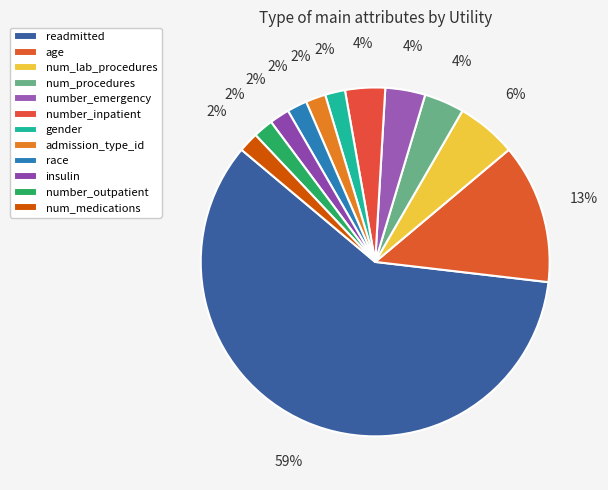

What is the largest slice in the pie chart?

readmitted